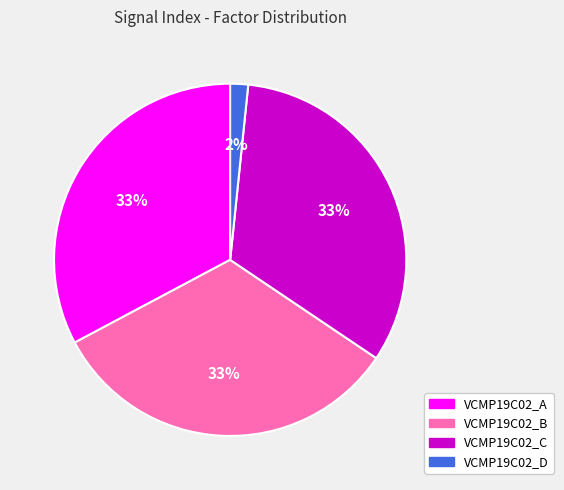

Which has a higher value, VCMP19C02_A or VCMP19C02_D?

VCMP19C02_A